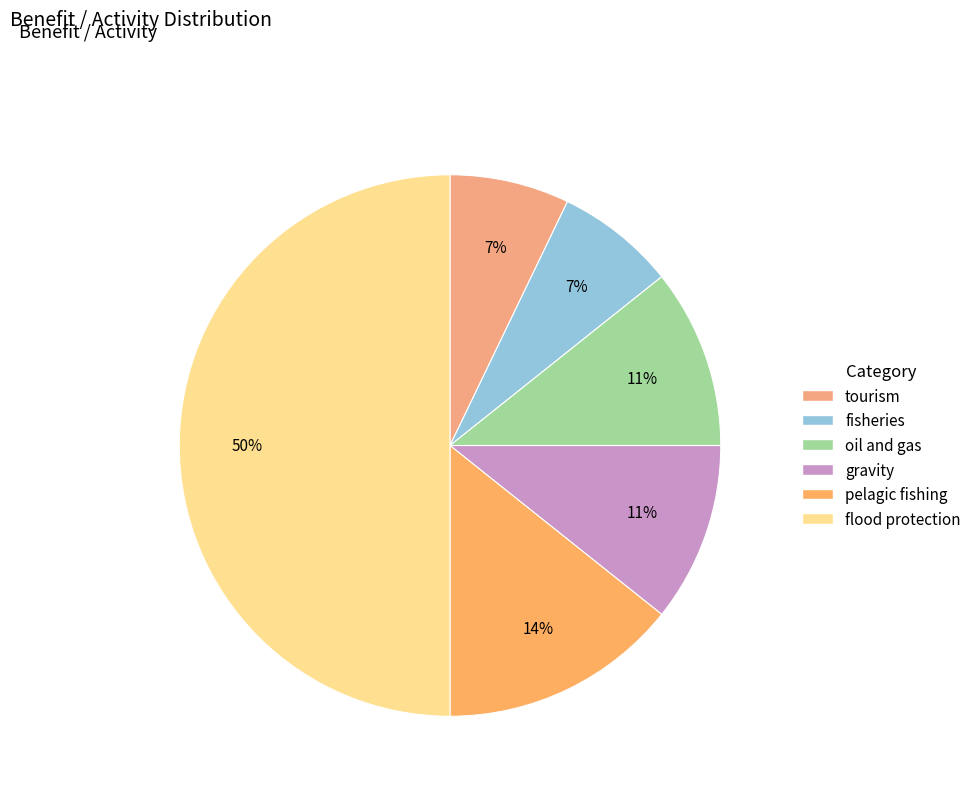

Is it true that fisheries is 7% of the pie?

True